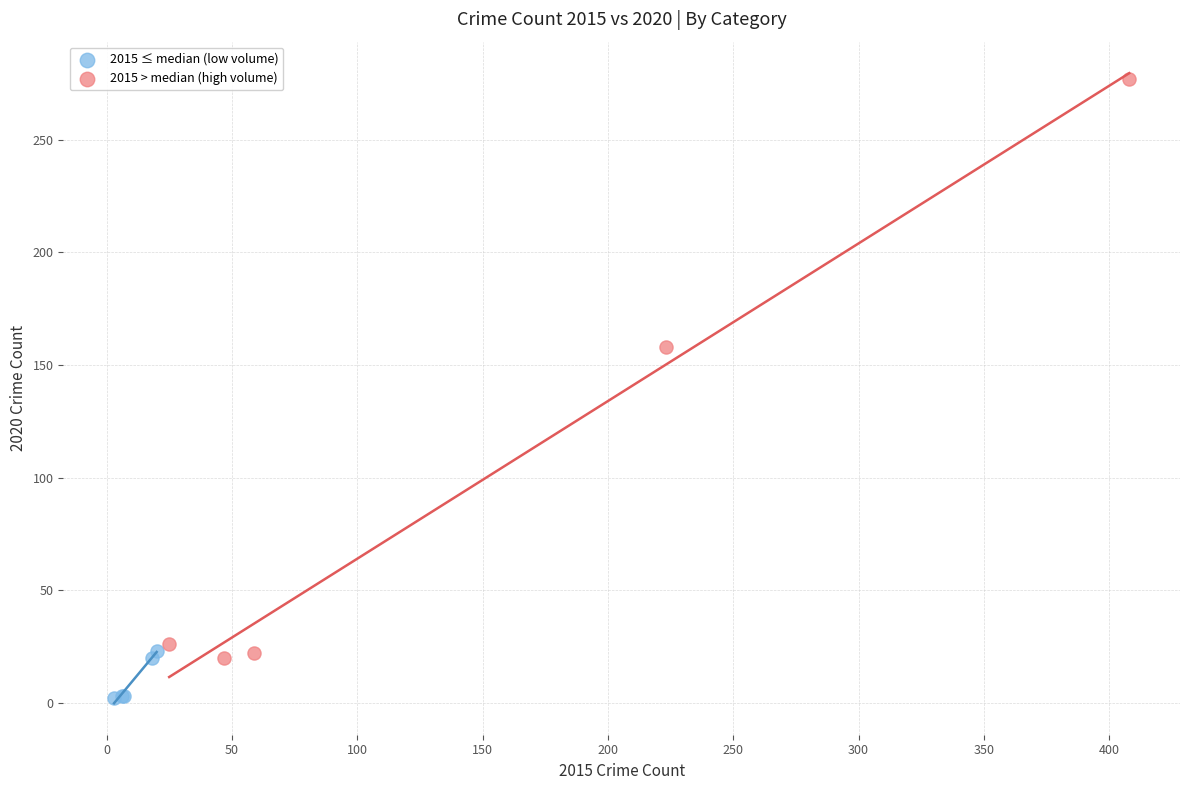

Which series has the widest spread of Y values?

2015 > median (high volume)